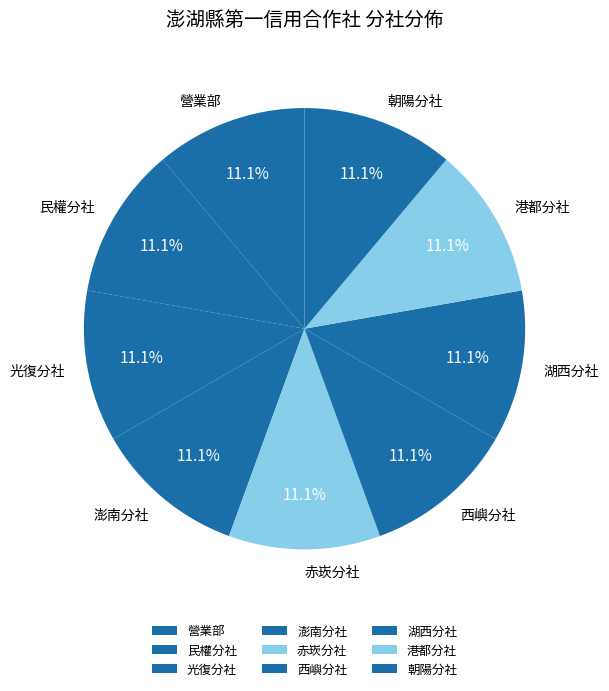

Does 港都分社 represent more than half of the total?

No